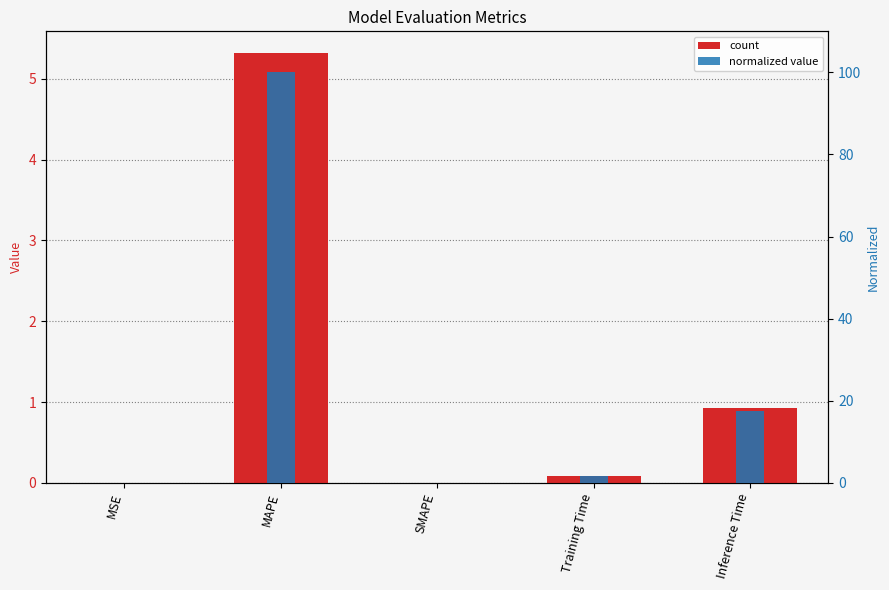

Which category has the lowest value across all series?

SMAPE